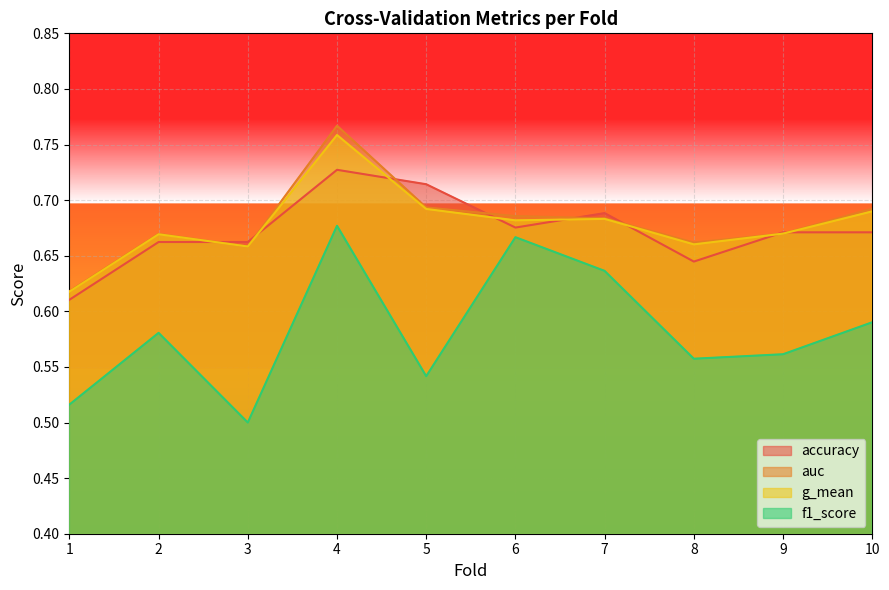

What is the difference between the maximum and second lowest values in the accuracy series?

0.1